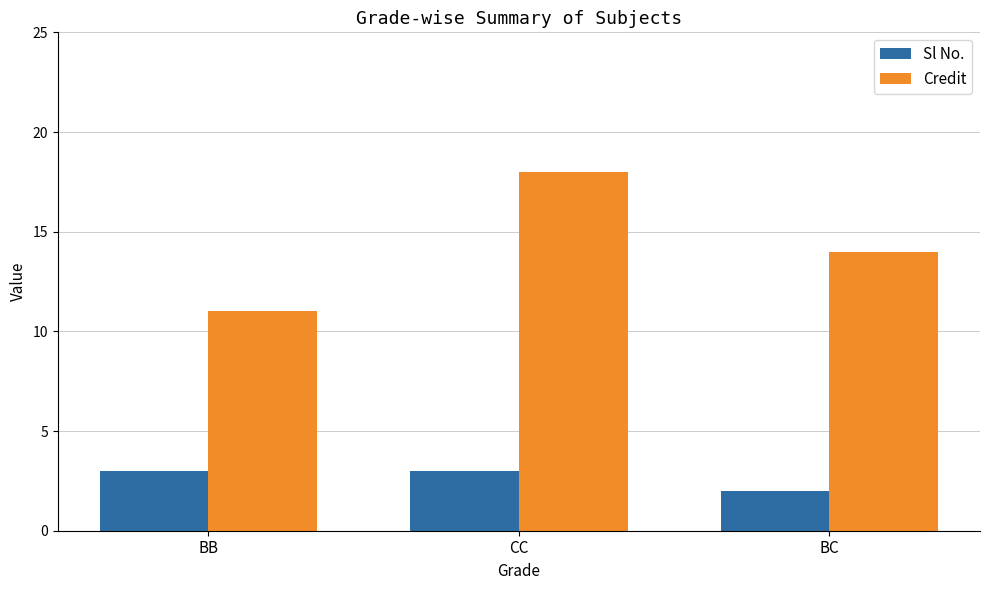

What position from the right is CC?

2